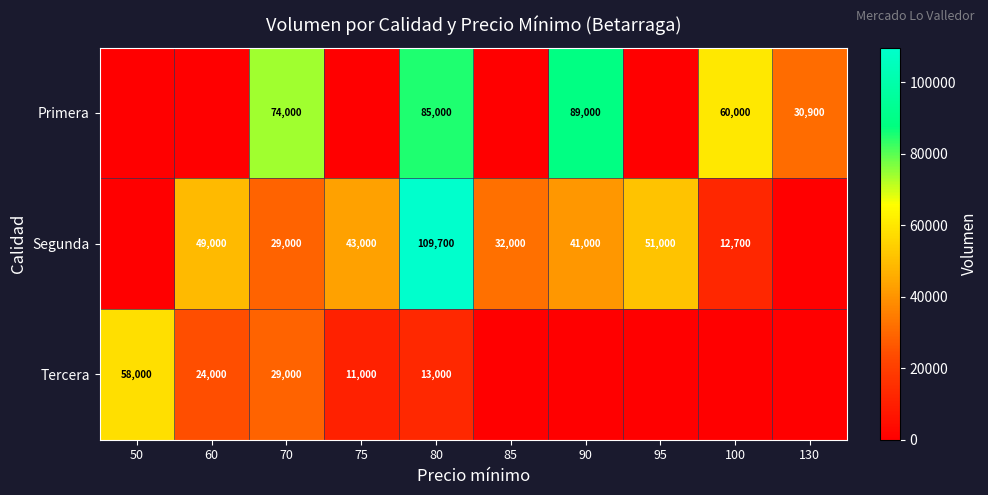

Which category has the lowest value across all series?

50